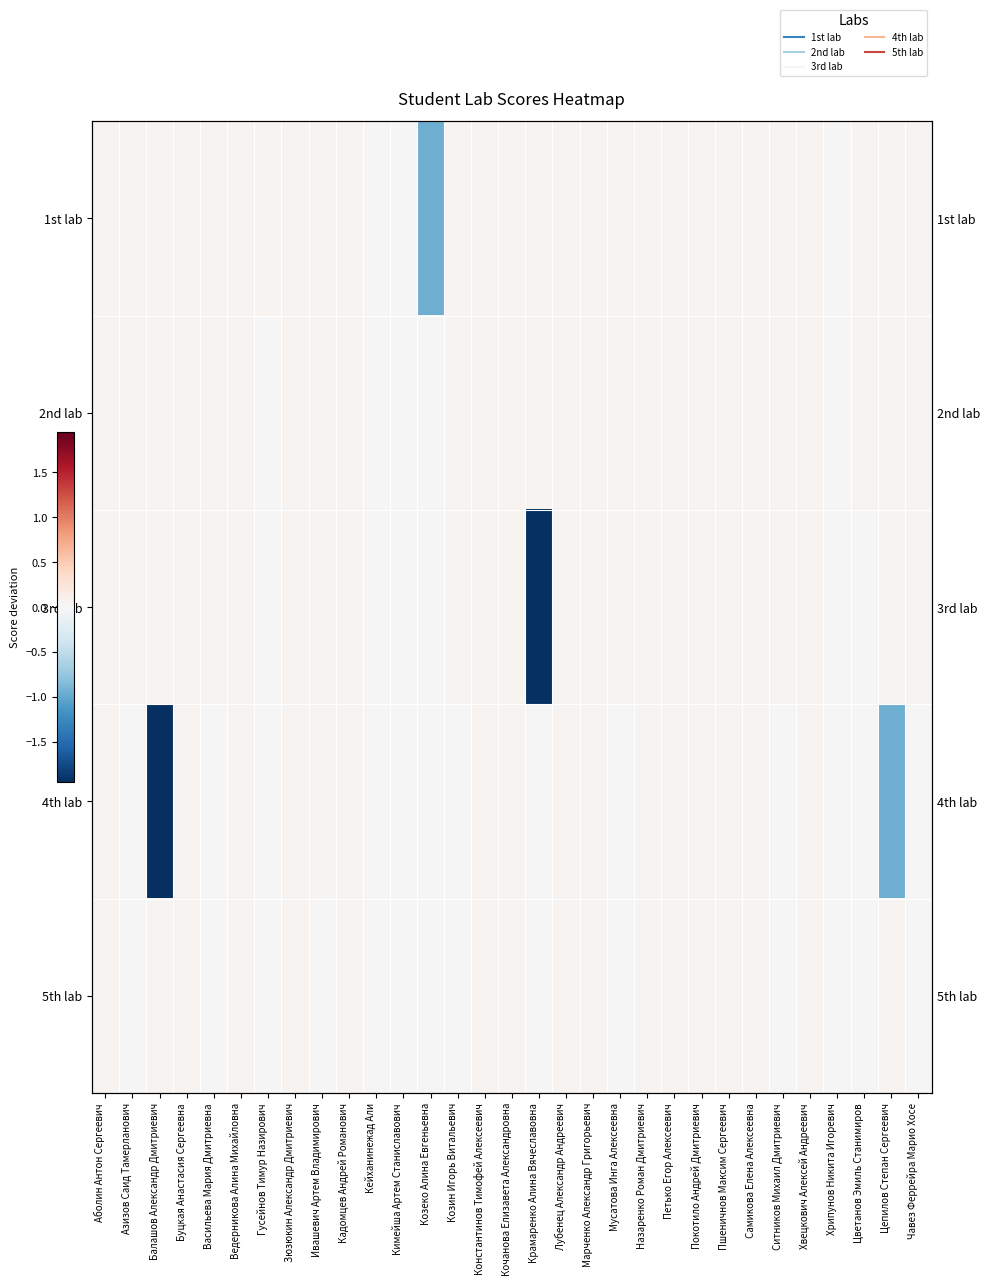

Which has a higher value, Балашов Александр Дмитриевич or Назаренко Роман Дмитриевич?

Балашов Александр Дмитриевич